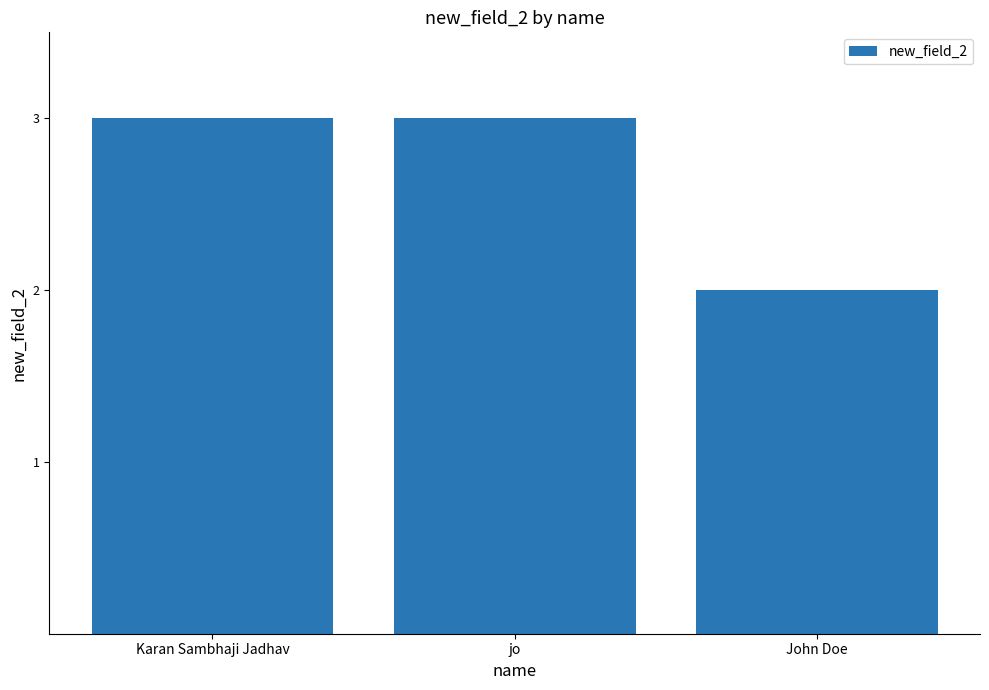

Which label corresponds to the smallest value in the chart?

John Doe